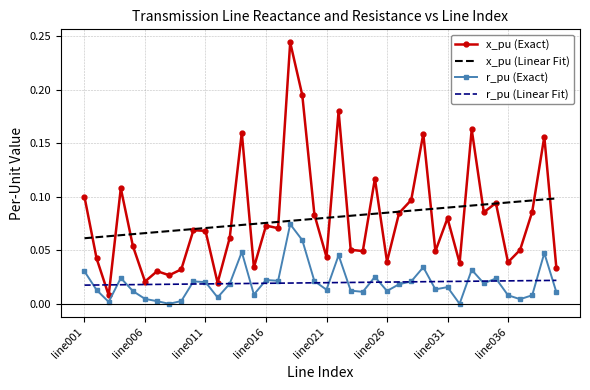

List the series in order of their peak value, highest first.

x_pu (Exact), x_pu (Linear Fit), r_pu (Exact), r_pu (Linear Fit)